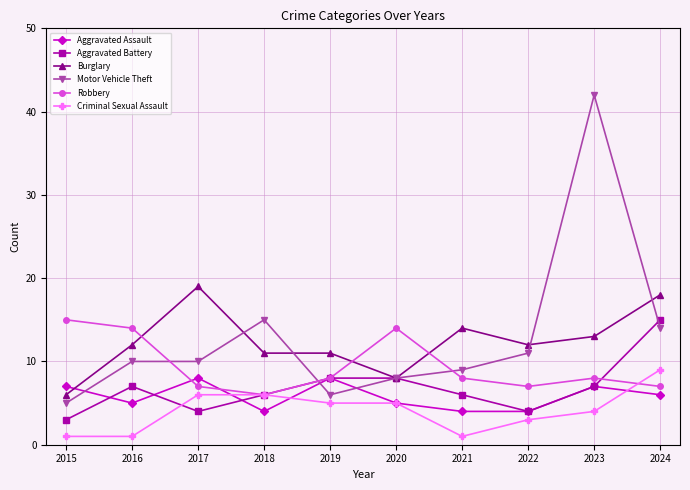

At which category does Aggravated Battery reach its first local valley?

2017